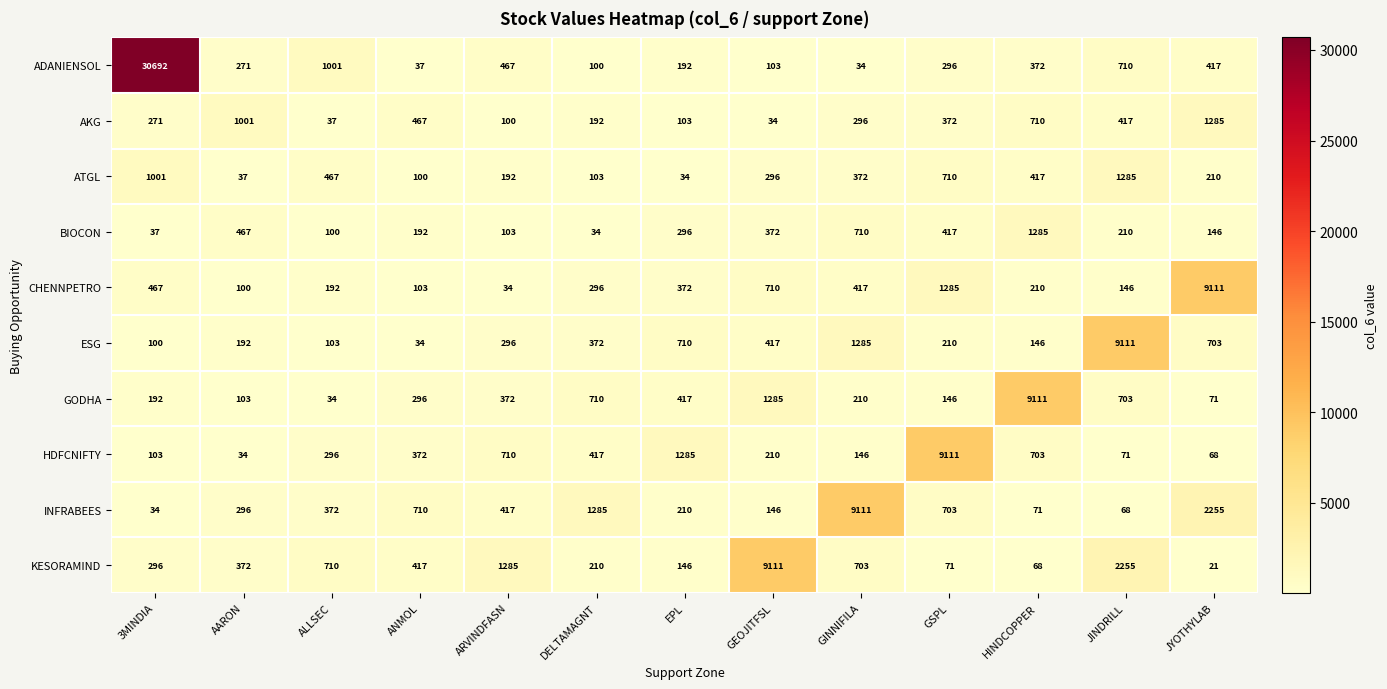

What is the difference between the maximum and second lowest values in the CHENNPETRO series?

9011